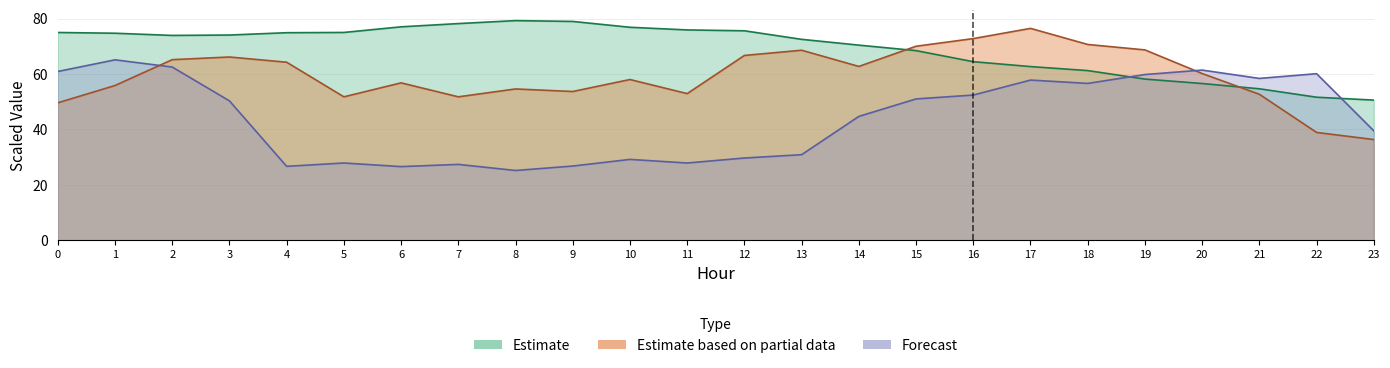

What is the minimum value shown in the chart?

25.2